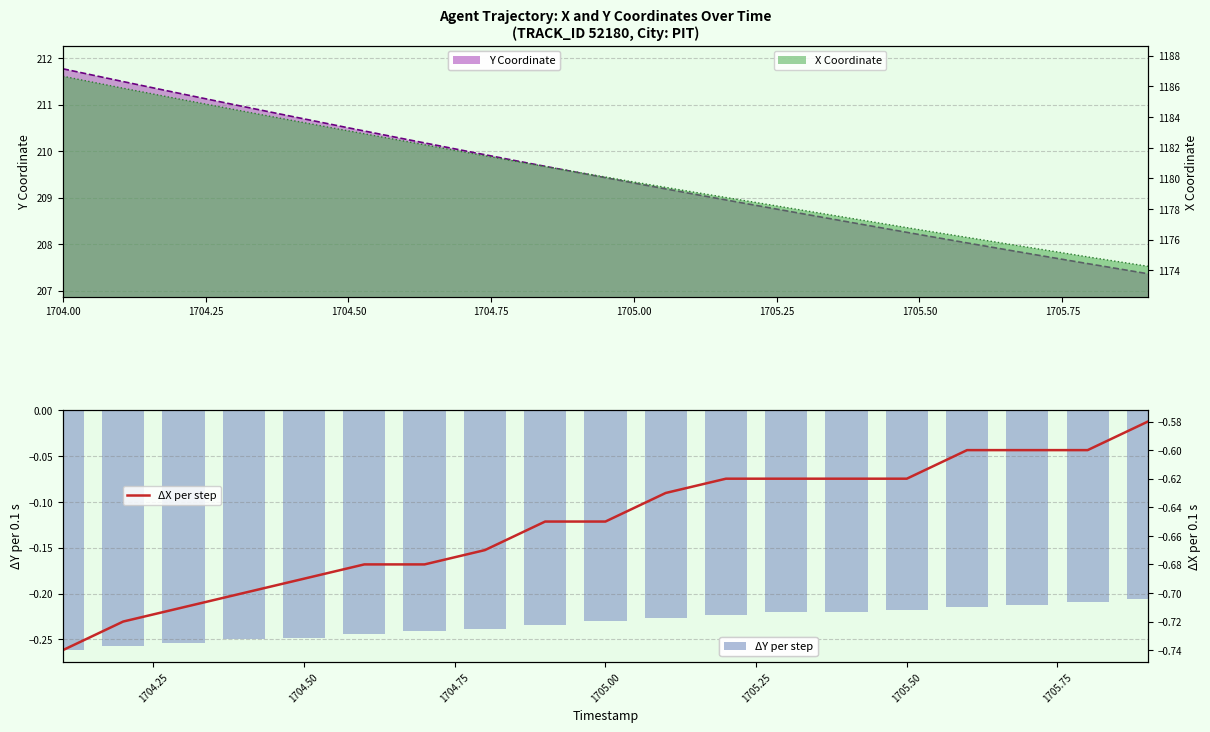

What is the maximum value for X Coordinate?

1186.7